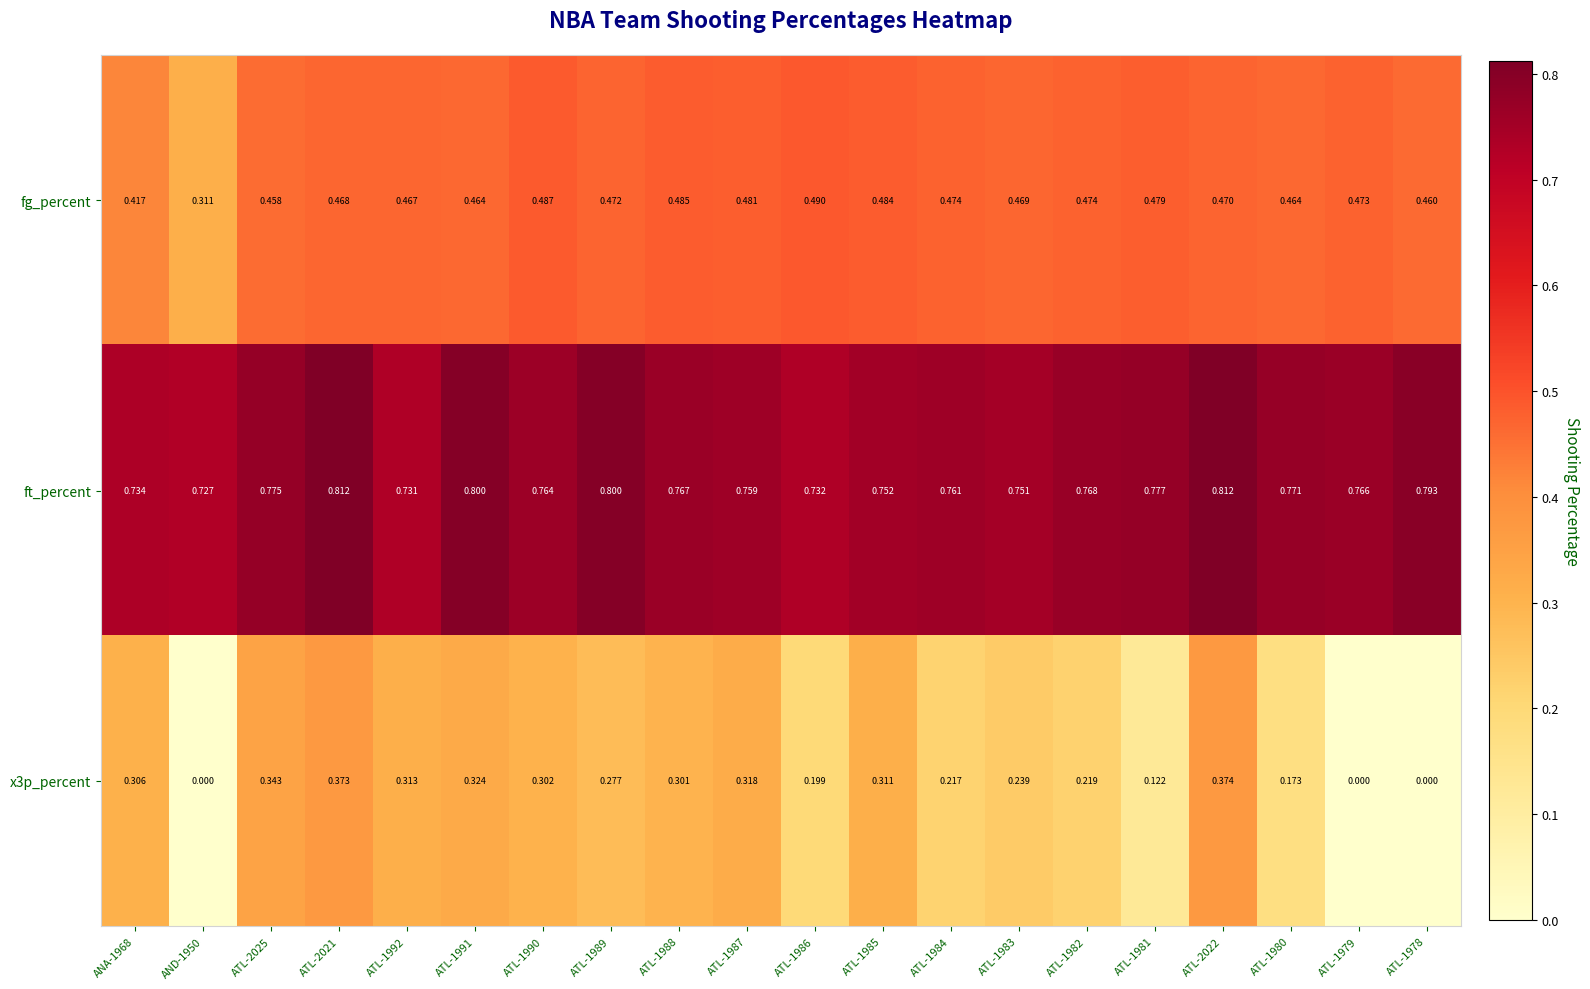

Which series has the widest spread of values?

x3p_percent